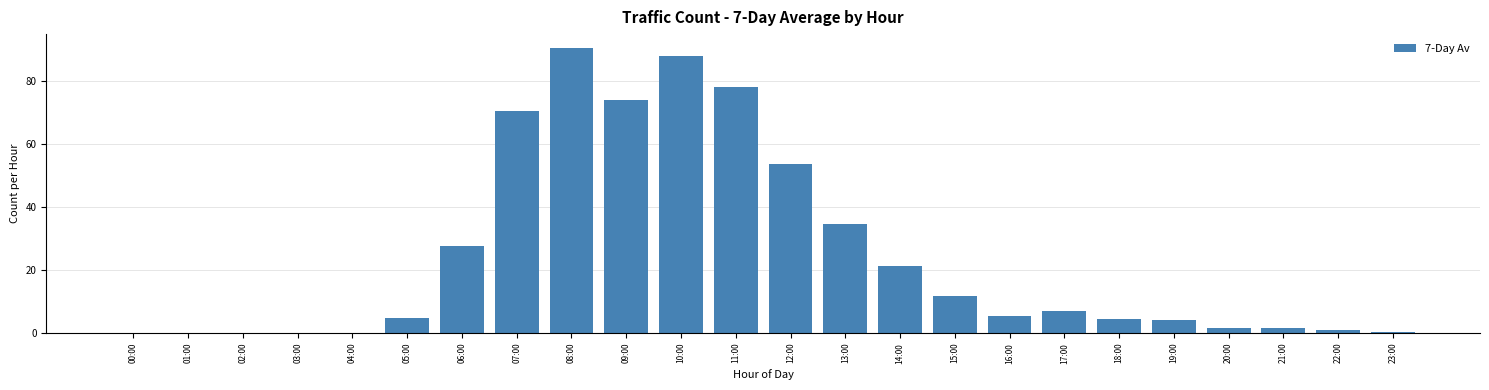

What is the greatest value displayed?

90.4